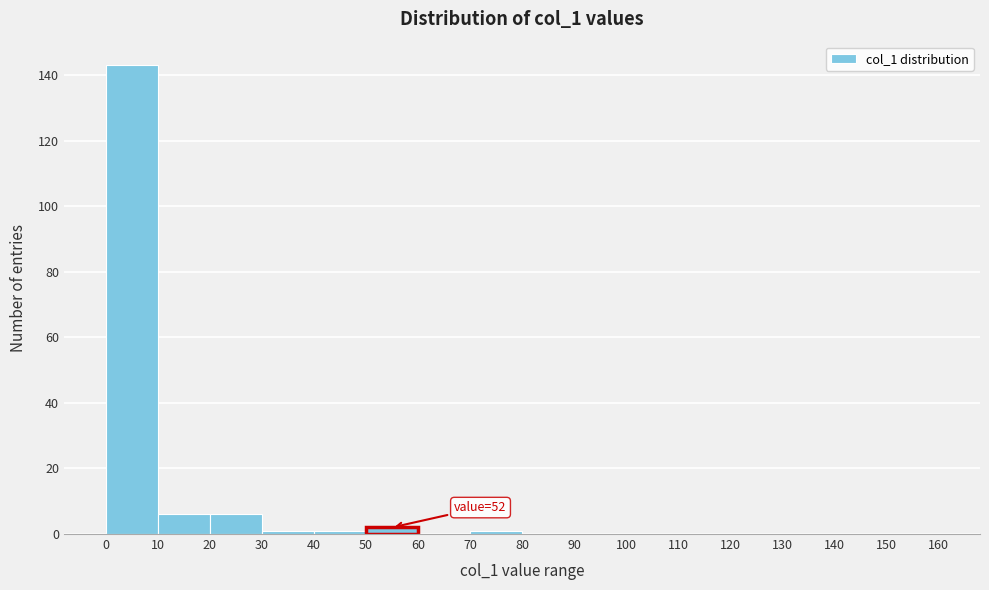

Over which range of the x-axis is the bar tallest?

0 to 10